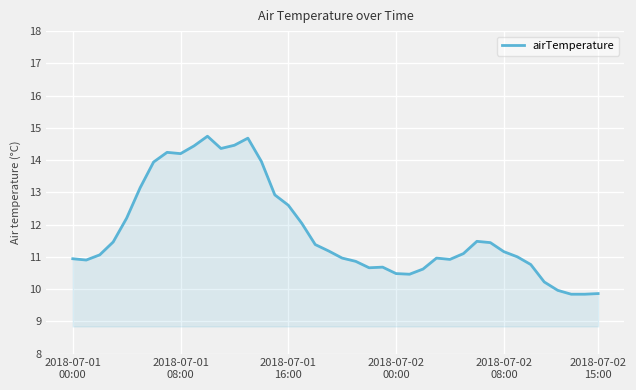

What is the smallest value displayed?

9.8